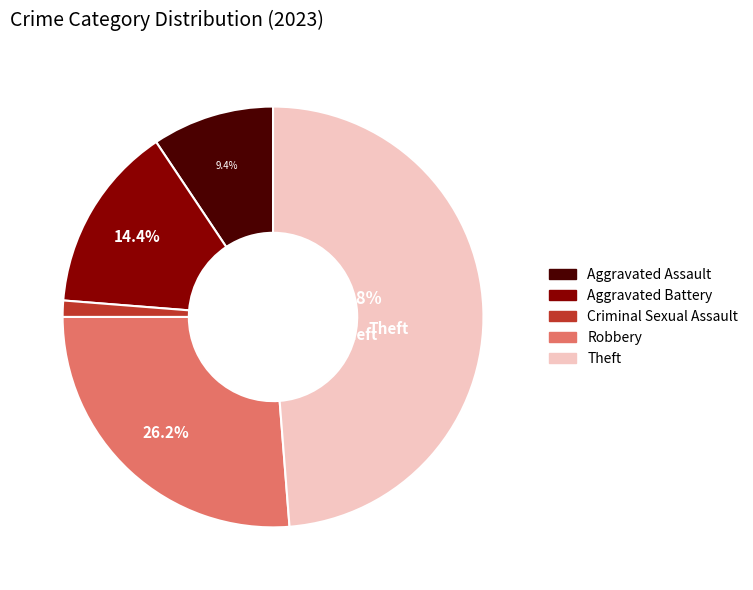

Which category has the biggest portion of the pie?

Theft